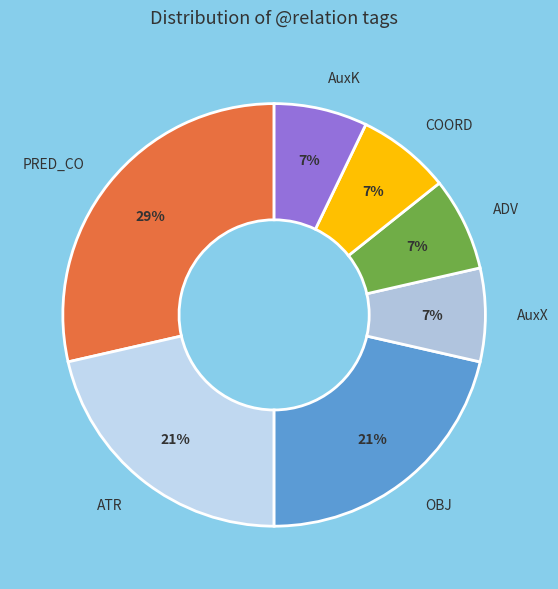

Which category has the biggest portion of the pie?

PRED_CO